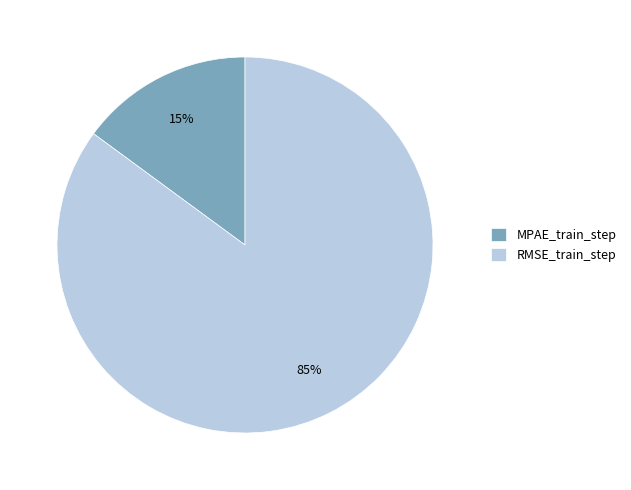

Is it true that RMSE_train_step is 85% of the pie?

True